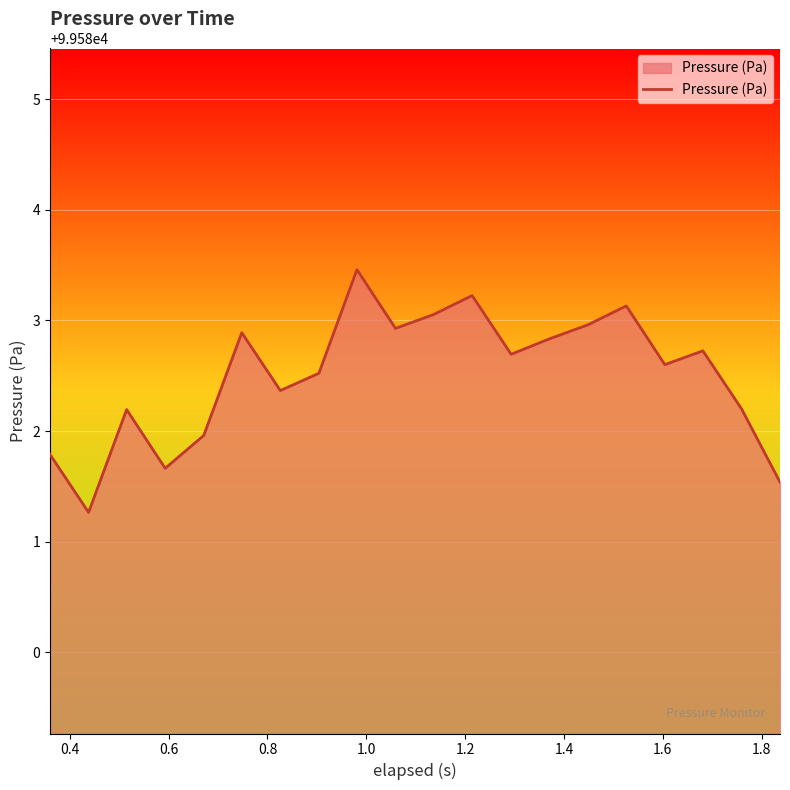

What is the minimum value shown in the chart?

99581.3